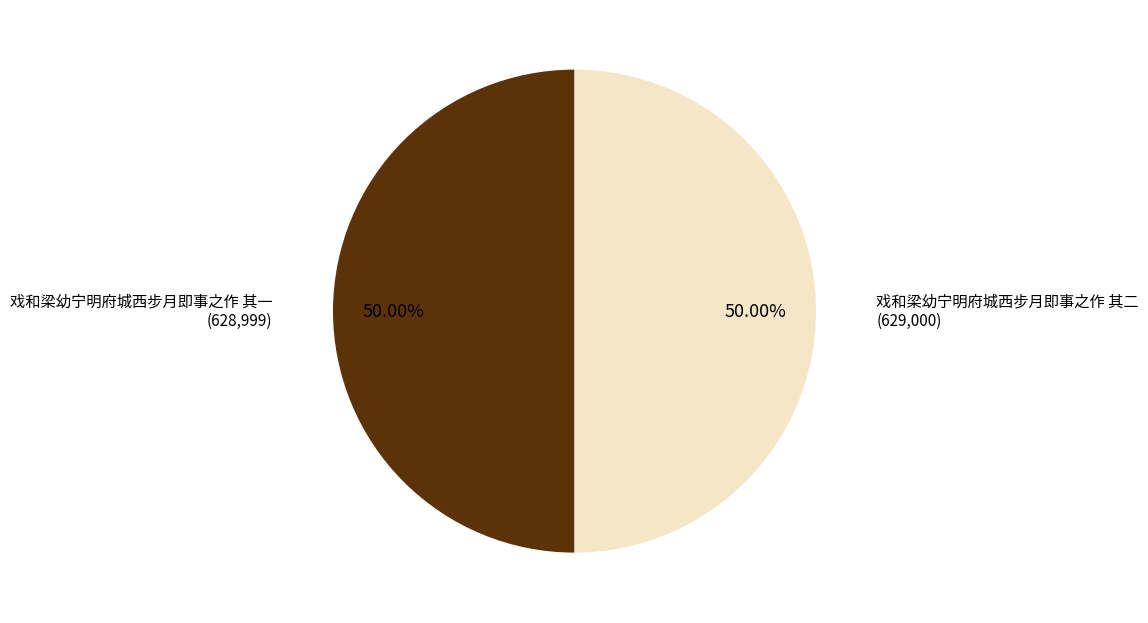

Is it true that 戏和梁幼宁明府城西步月即事之作 其一 is 56% of the pie?

False